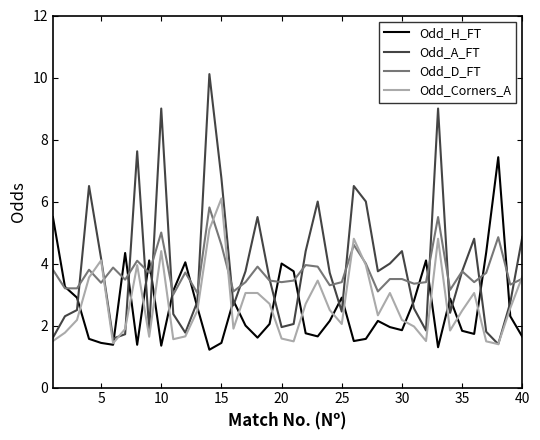

What is the minimum value shown in the chart?

1.2